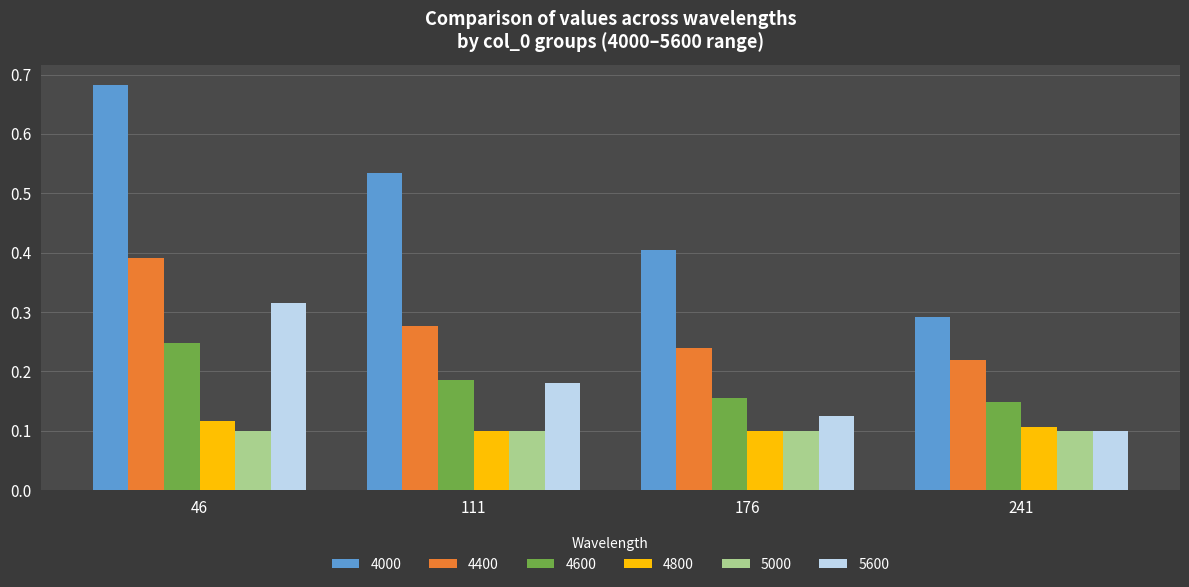

Rank the categories by 5600 value from highest to lowest.

46, 111, 176, 241